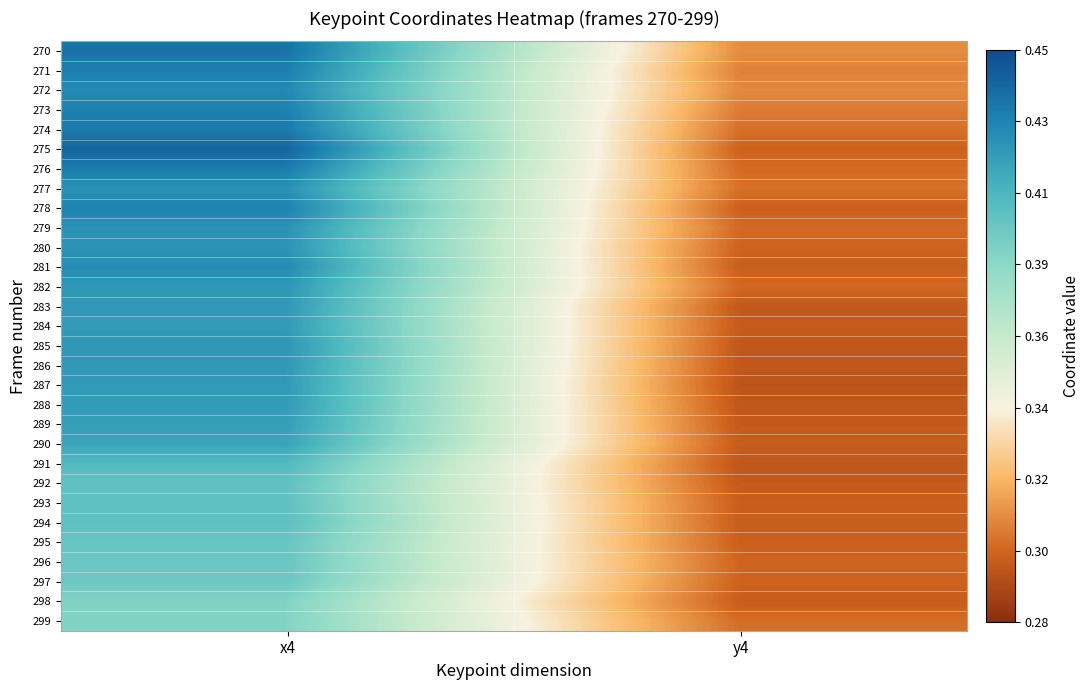

Between x4 and y4, which is larger?

x4